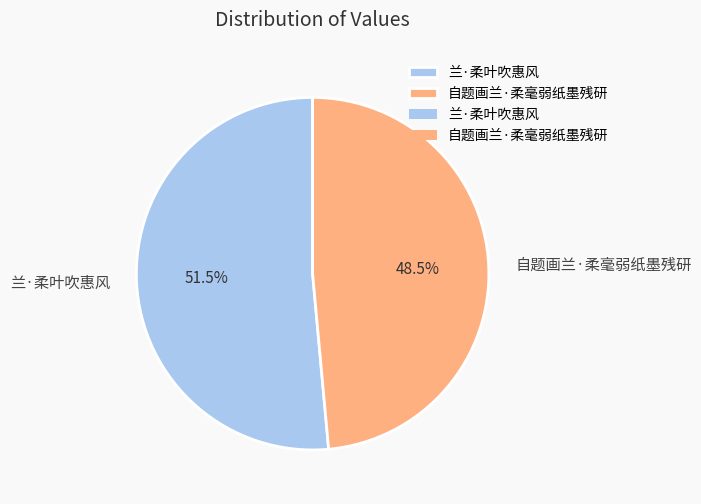

What is the smallest slice in the pie chart?

自题画兰·柔毫弱纸墨残研